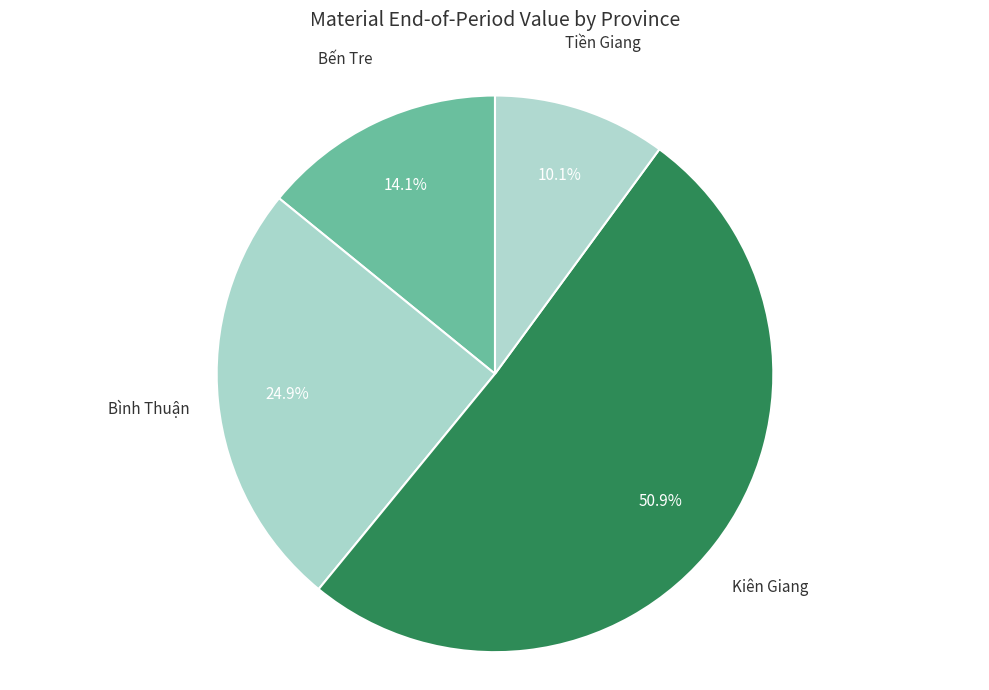

What is the ratio of the value at Bến Tre to the value at Bình Thuận?

0.6